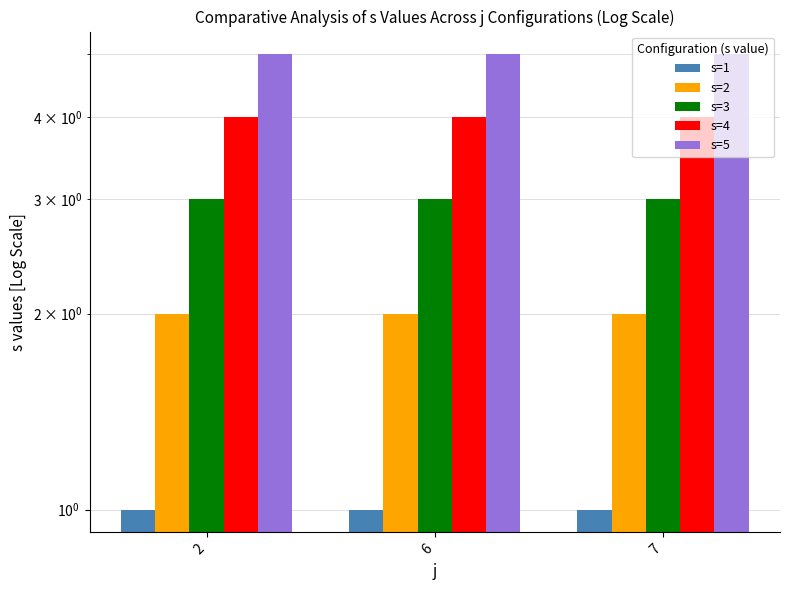

Reading left to right, list all the values displayed in this chart.

s=1: 2=1	6=1	7=1
s=2: 2=2	6=2	7=2
s=3: 2=3	6=3	7=3
s=4: 2=4	6=4	7=4
s=5: 2=5	6=5	7=5